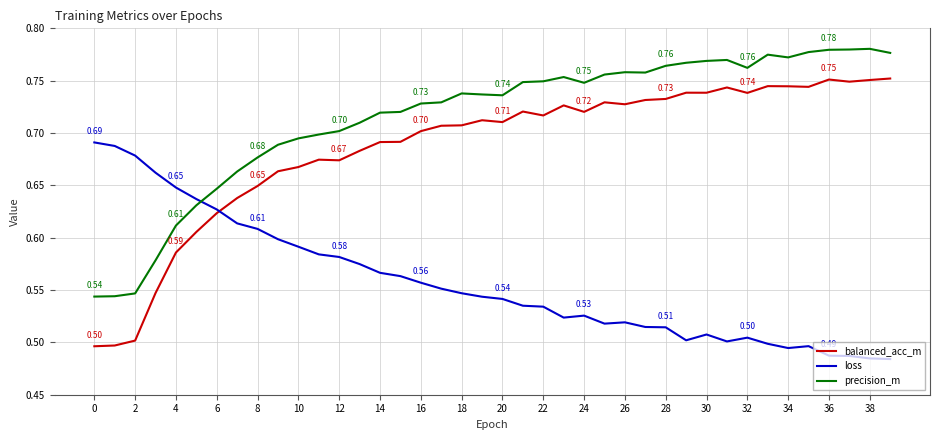

Which series has the largest total across all categories?

precision_m